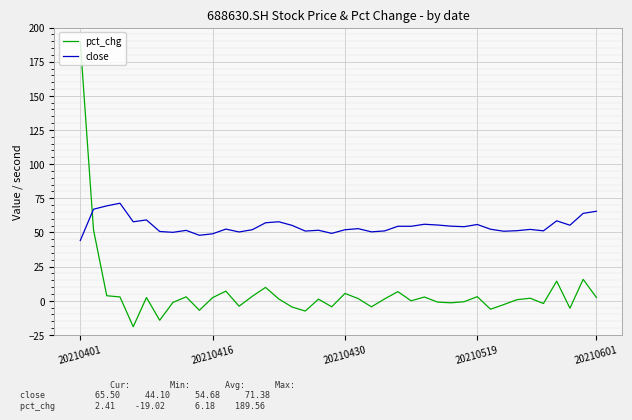

List the series in order of their peak value, highest first.

pct_chg, close